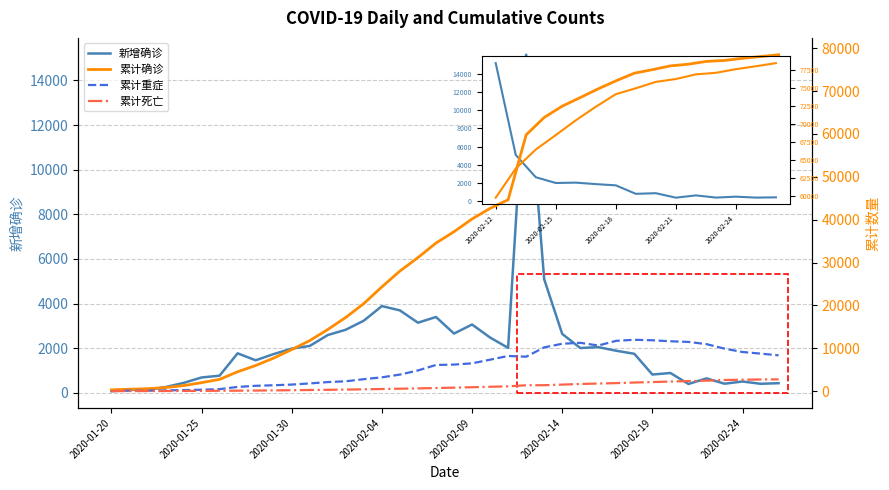

The 累计确诊 series shows 138776 at 2020-02-24. True or false?

False